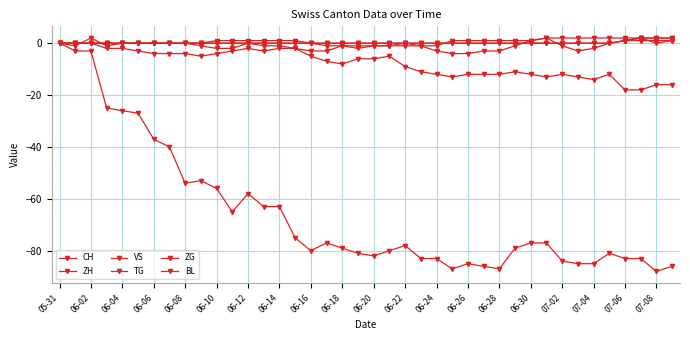

True or false: TG has more than 1 points higher than both neighbors.

False